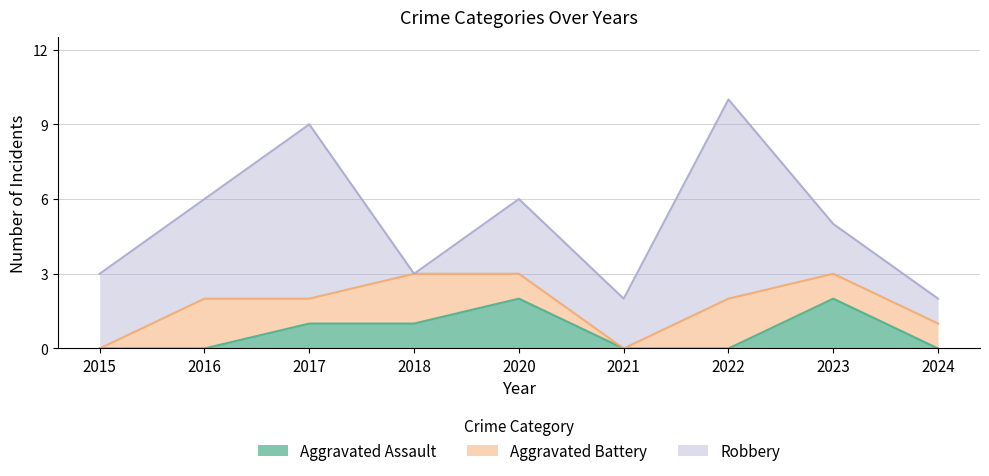

True or false: Aggravated Battery has a value of 0 at 2024.

False